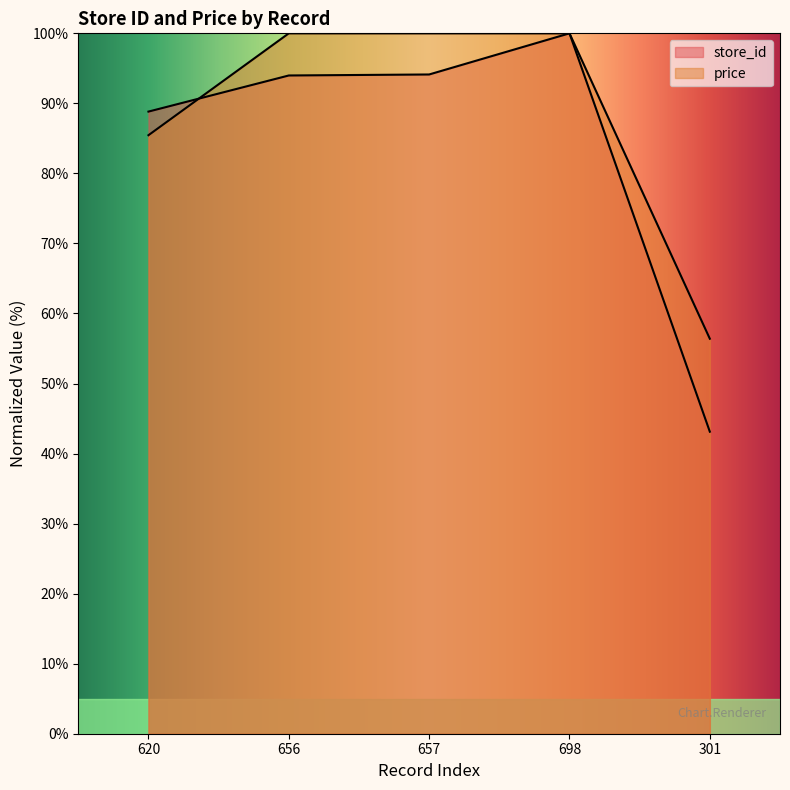

How many times do price and store_id cross each other?

1